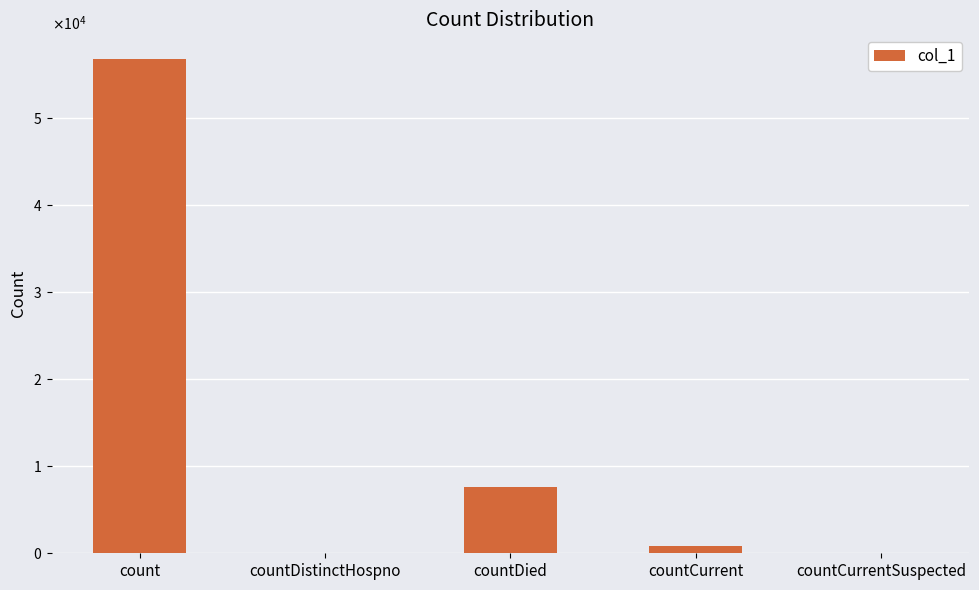

Reading left to right, extract all data points from this chart.

count=56822	countDistinctHospno=0	countDied=7666	countCurrent=876	countCurrentSuspected=0